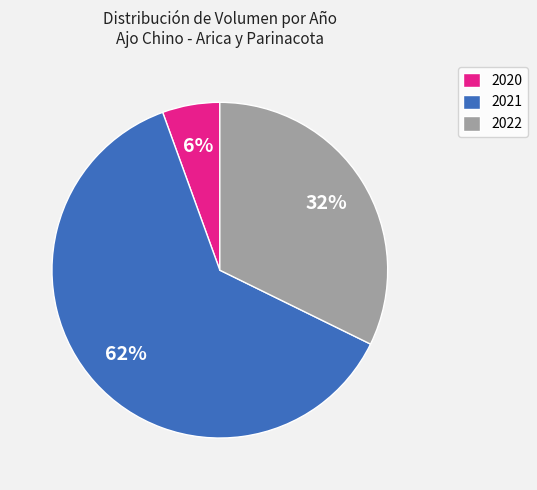

The 2020 slice represents 15% of the pie. True or false?

False